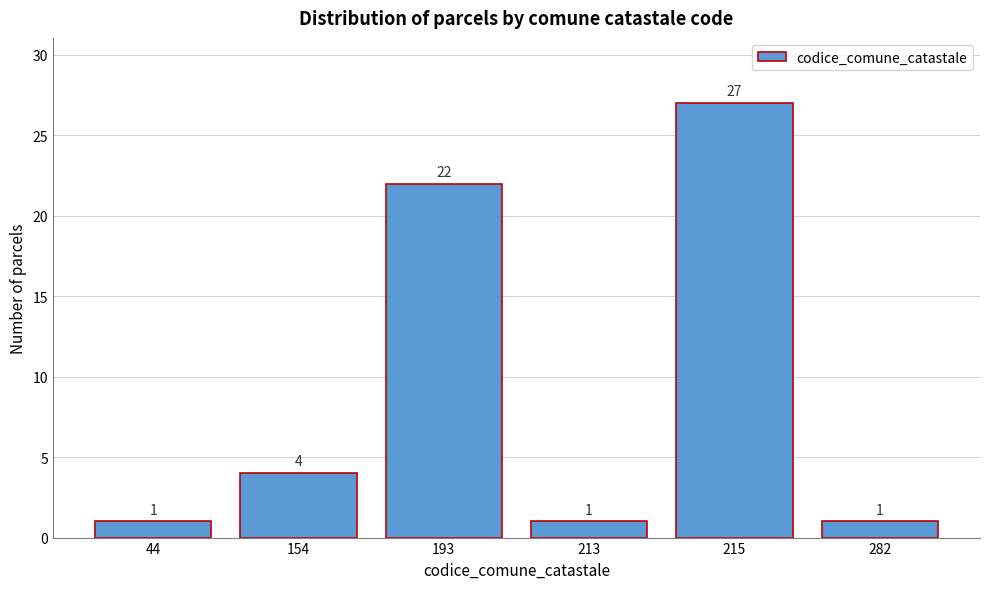

Reading right to left, transcribe all the data shown in this chart.

1	27	1	22	4	1